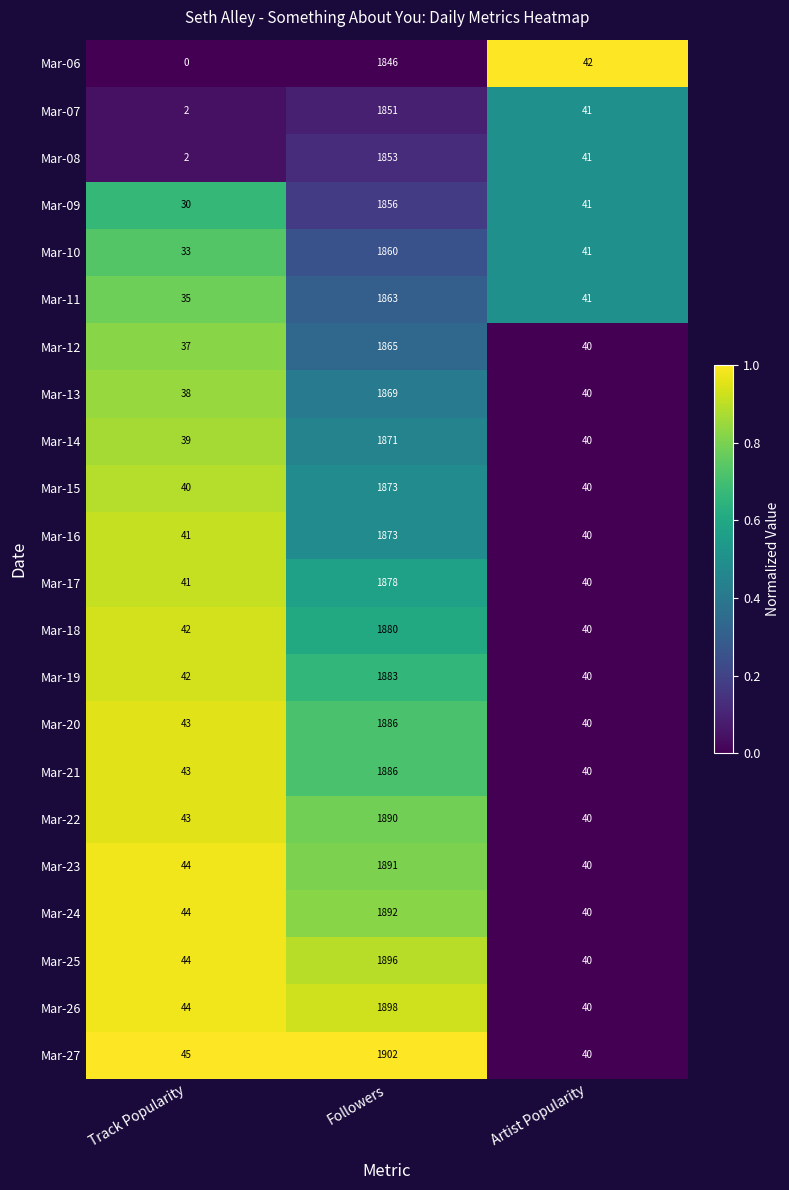

Which series has the largest range (max minus min)?

Mar-27